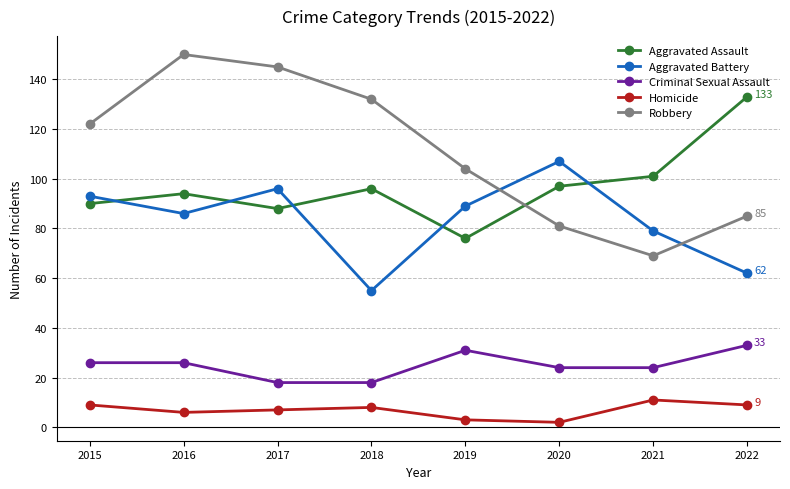

Which series has the largest total across all categories?

Robbery